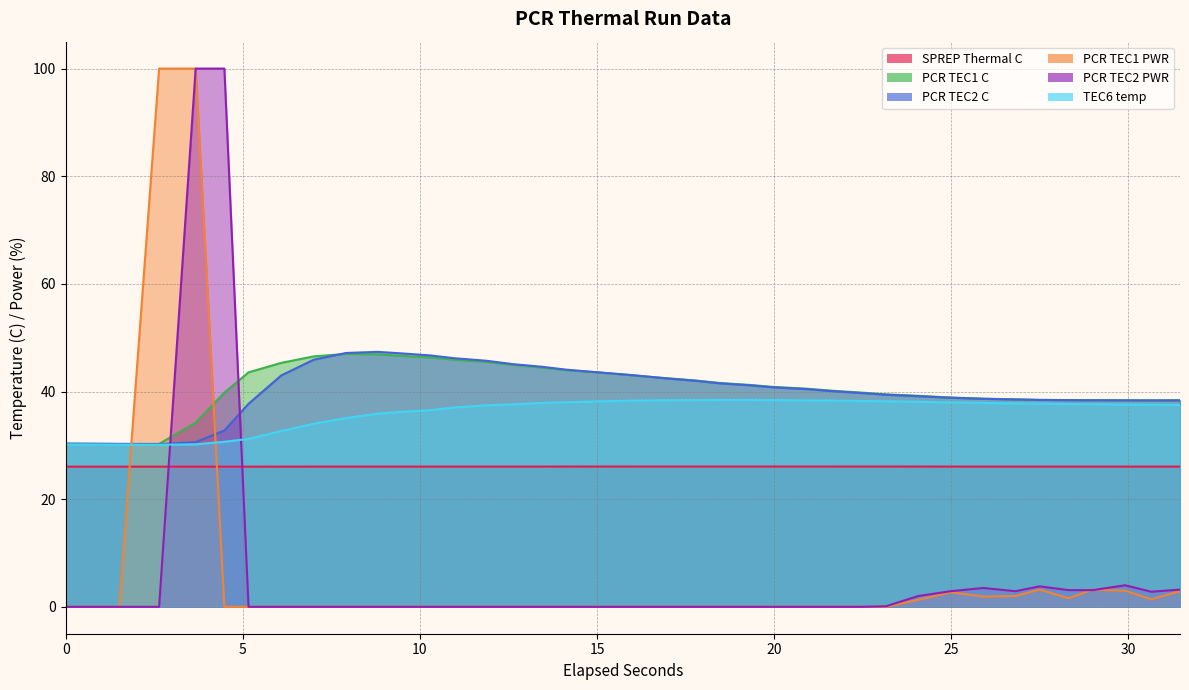

Reading left to right, extract all data points from this chart.

SPREP Thermal C: 26.0	26.0	26.0	26.0	26.0	26.0	26.0	26.1	26.1	26.1	26.1	26.1	26.1	26.1	26.1	26.1	26.1	26.1	26.1	26.1	26.1	26.1	26.1	26.1	26.1	26.1	26.1	26.1	26.1	26.1	26.1	26.1	26.1	26.1	26.1	26.1	26.1	26.1
PCR TEC1 C: 30.3	30.2	30.3	34.2	39.8	43.6	45.3	46.5	47.0	46.9	46.6	46.3	45.9	45.5	44.9	44.5	44.0	43.5	43.0	42.5	42.0	41.6	41.2	40.9	40.5	40.1	39.8	39.5	39.2	38.9	38.7	38.5	38.4	38.4	38.4	38.4	38.4	38.4
PCR TEC2 C: 30.3	30.3	30.2	30.6	32.8	37.7	43.0	45.9	47.2	47.4	47.1	46.7	46.2	45.7	45.1	44.6	44.1	43.6	43.1	42.5	42.0	41.5	41.2	40.8	40.5	40.1	39.7	39.4	39.1	38.8	38.6	38.5	38.4	38.4	38.4	38.4	38.4	38.4
PCR TEC1 PWR: 0.0	0.0	100.0	100.0	0.0	0.0	0.0	0.0	0.0	0.0	0.0	0.0	0.0	0.0	0.0	0.0	0.0	0.0	0.0	0.0	0.0	0.0	0.0	0.0	0.0	0.0	0.0	0.0	1.3	2.7	1.9	2.0	3.2	1.6	3.2	3.0	1.4	2.9
PCR TEC2 PWR: 0.0	0.0	0.0	100.0	100.0	0.0	0.0	0.0	0.0	0.0	0.0	0.0	0.0	0.0	0.0	0.0	0.0	0.0	0.0	0.0	0.0	0.0	0.0	0.0	0.0	0.0	0.0	0.1	2.0	2.9	3.5	2.9	3.8	3.1	3.1	4.0	2.8	3.2
TEC6 temp: 30.2	30.1	30.1	30.2	30.7	31.2	32.7	34.0	35.1	35.9	36.2	36.5	37.0	37.4	37.6	37.9	38.0	38.2	38.3	38.4	38.4	38.4	38.4	38.4	38.3	38.3	38.2	38.2	38.1	38.0	37.9	37.8	37.7	37.7	37.6	37.6	37.5	37.5